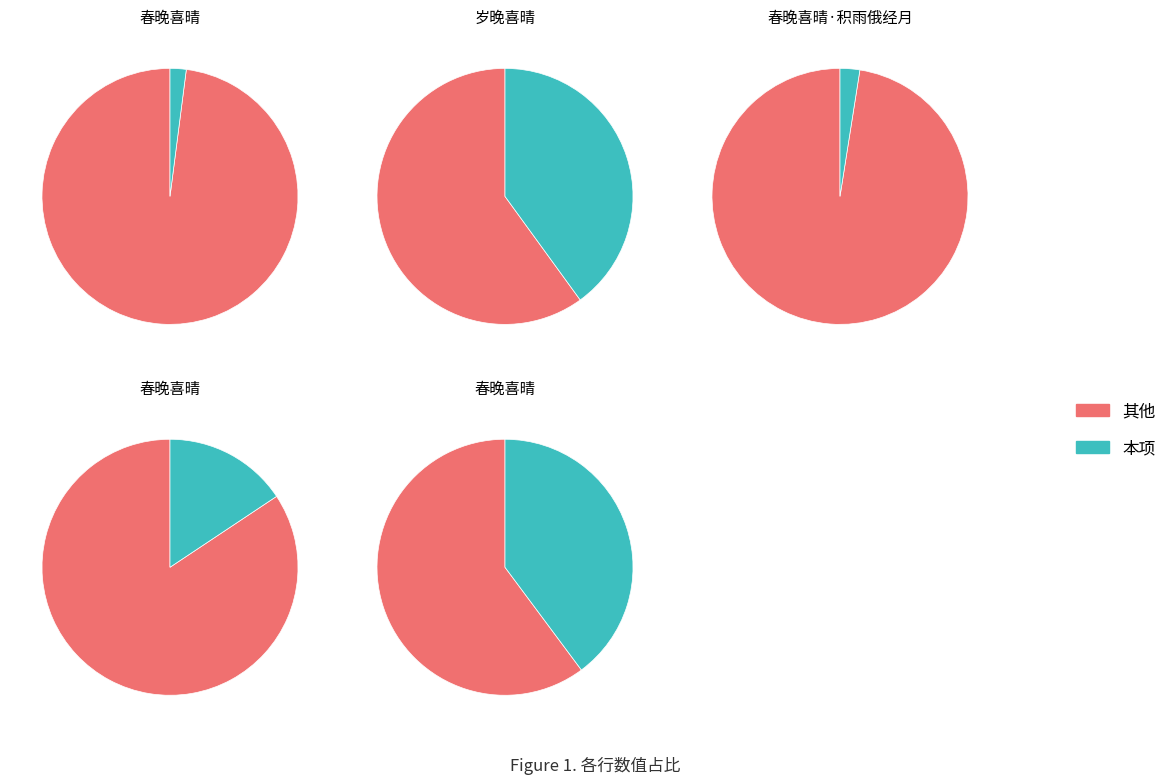

How much of the chart is everything except 春晚喜晴·积雨俄经月?

97.5%